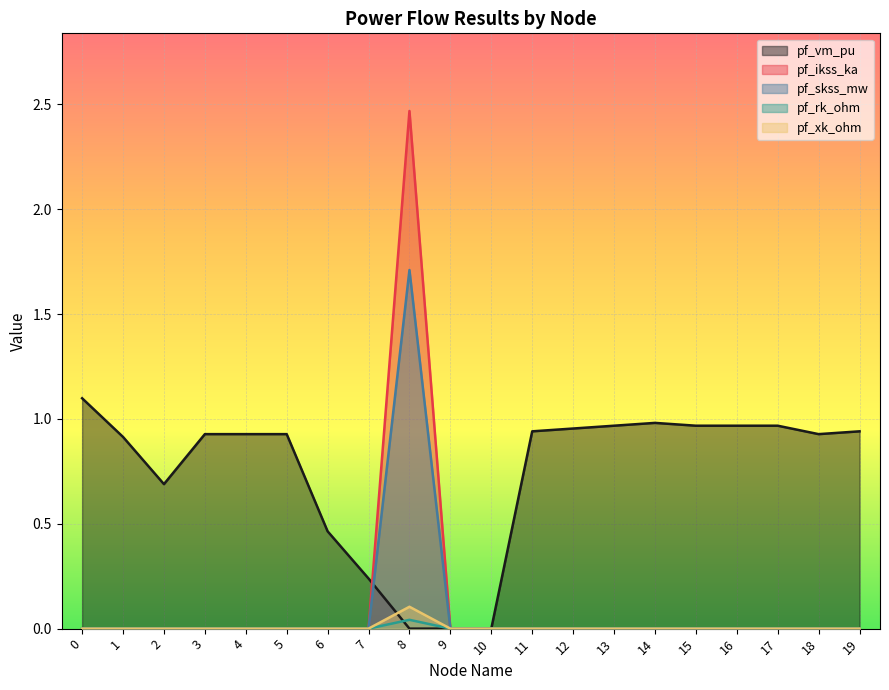

What is the maximum value shown in the chart?

2.5